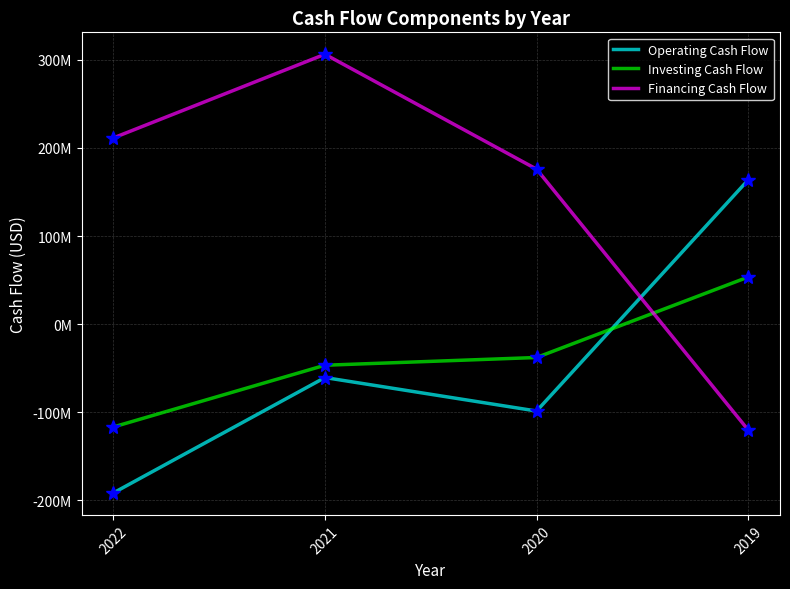

Which series ends up on top after the final intersection of Investing Cash Flow and Financing Cash Flow?

Investing Cash Flow